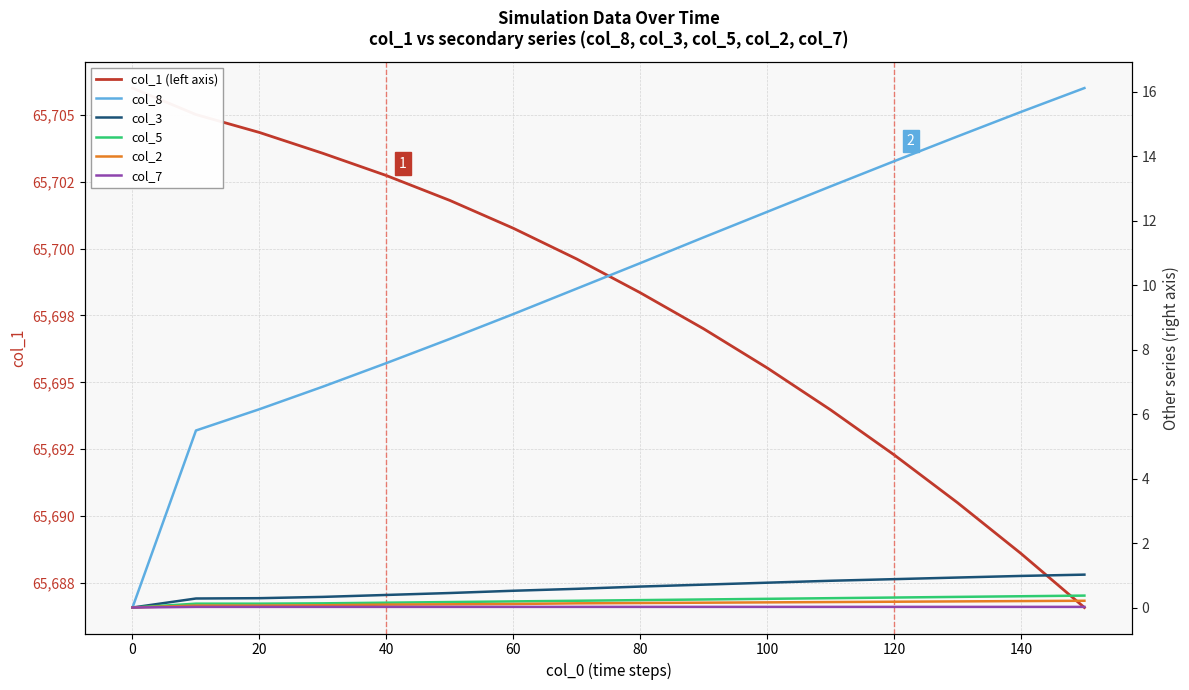

True or false: col_5 has a value of 0.2 at 80.

True